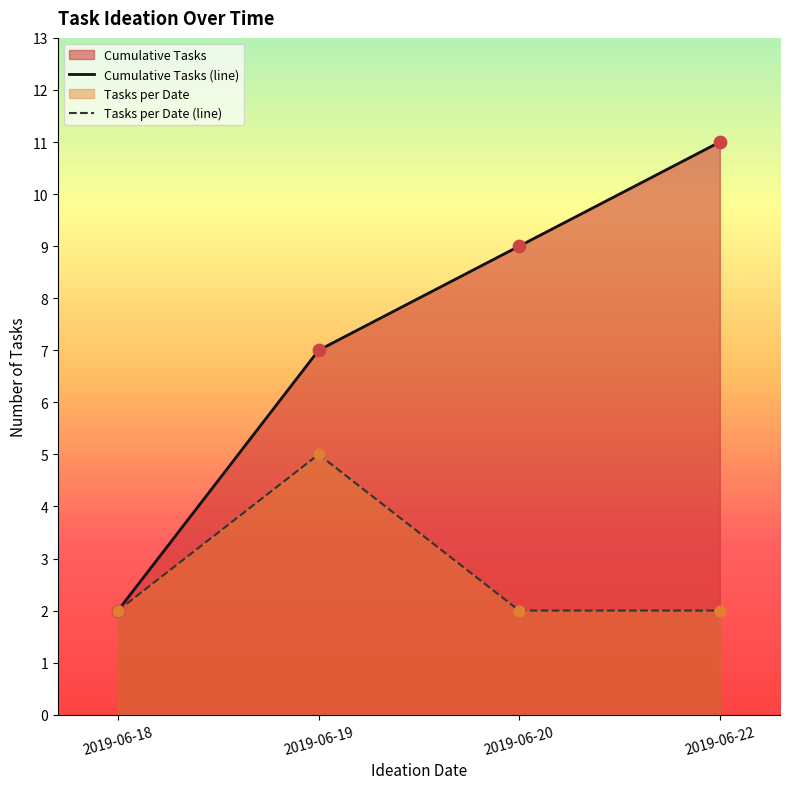

Which series has the largest total across all categories?

Cumulative Tasks (line)